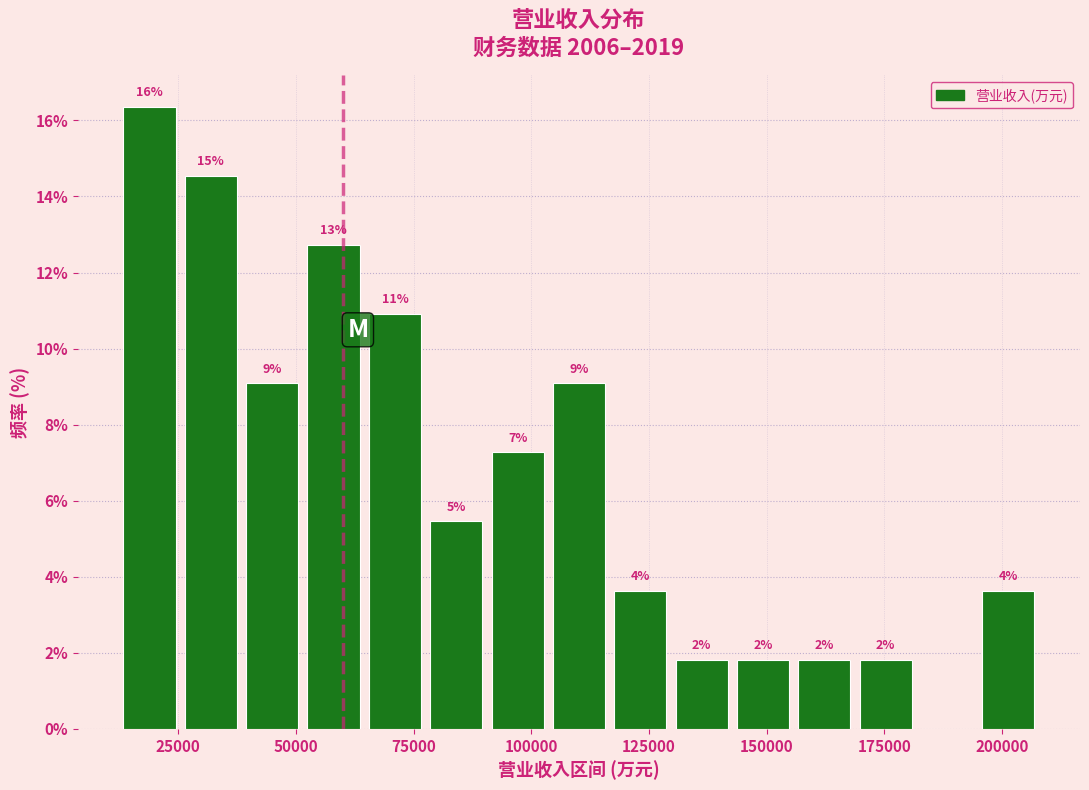

Around what value on the x-axis is the tallest bar? Give the approximate position of its centre, as read against the axis.

20000